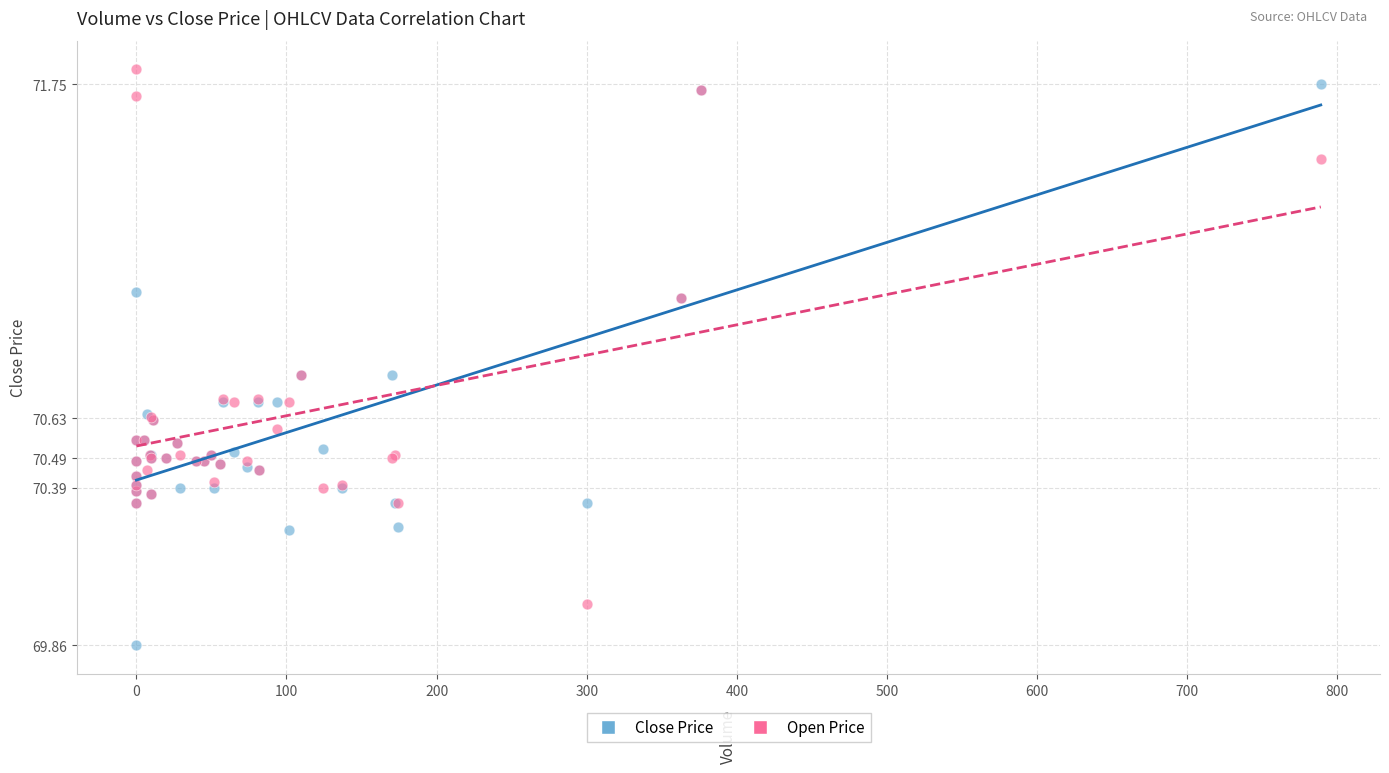

Which series contains the lowest Y value?

Close Price